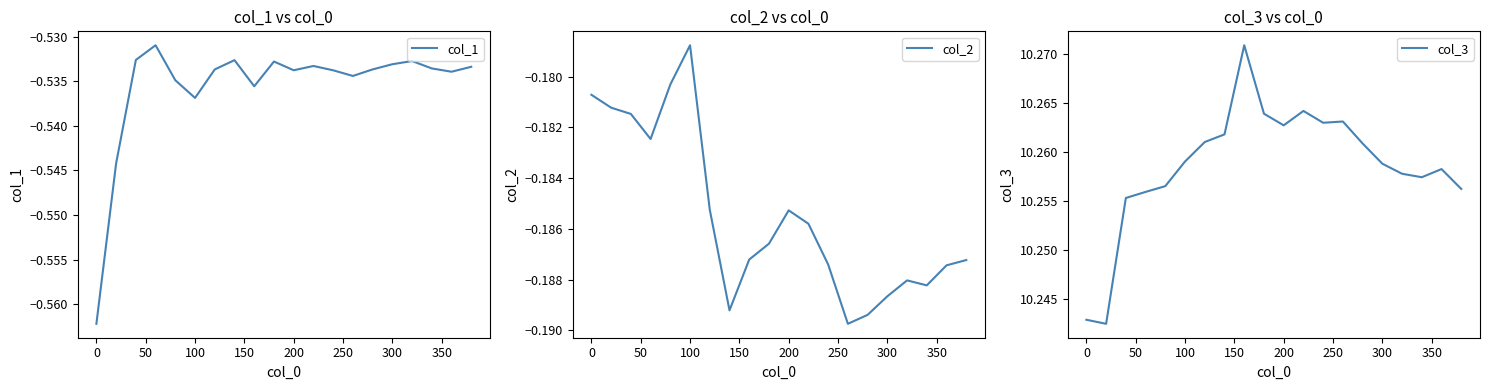

How many lines are shown in the chart?

3